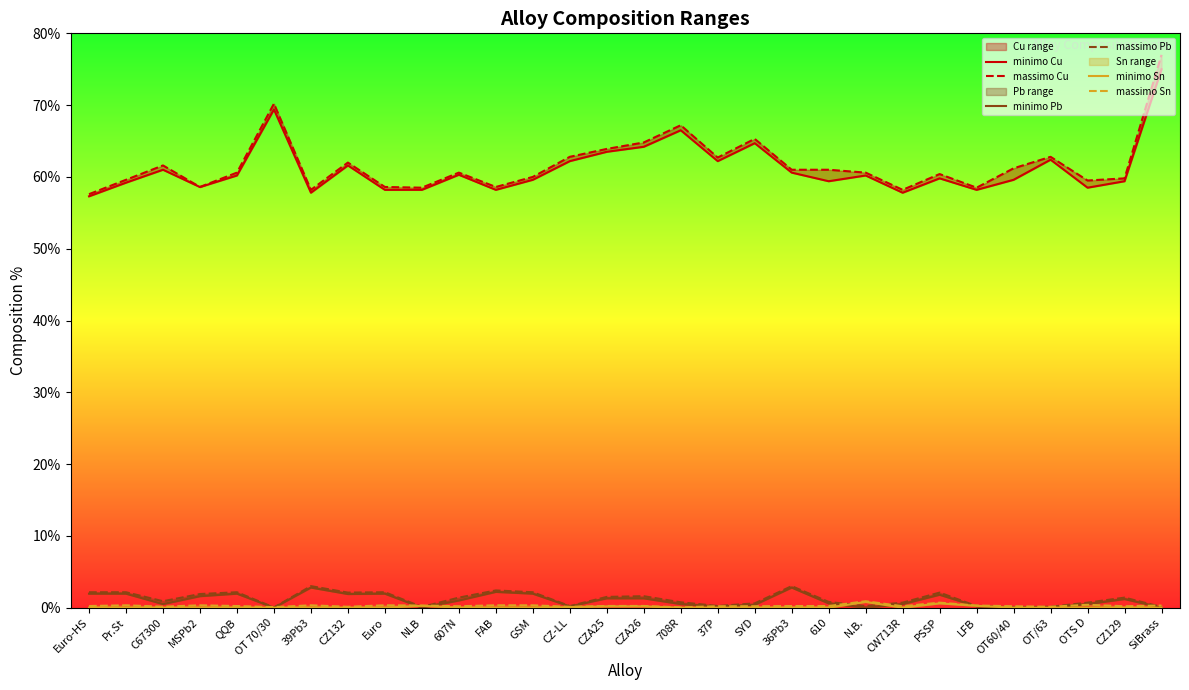

Which series has the widest spread of values?

massimo Cu